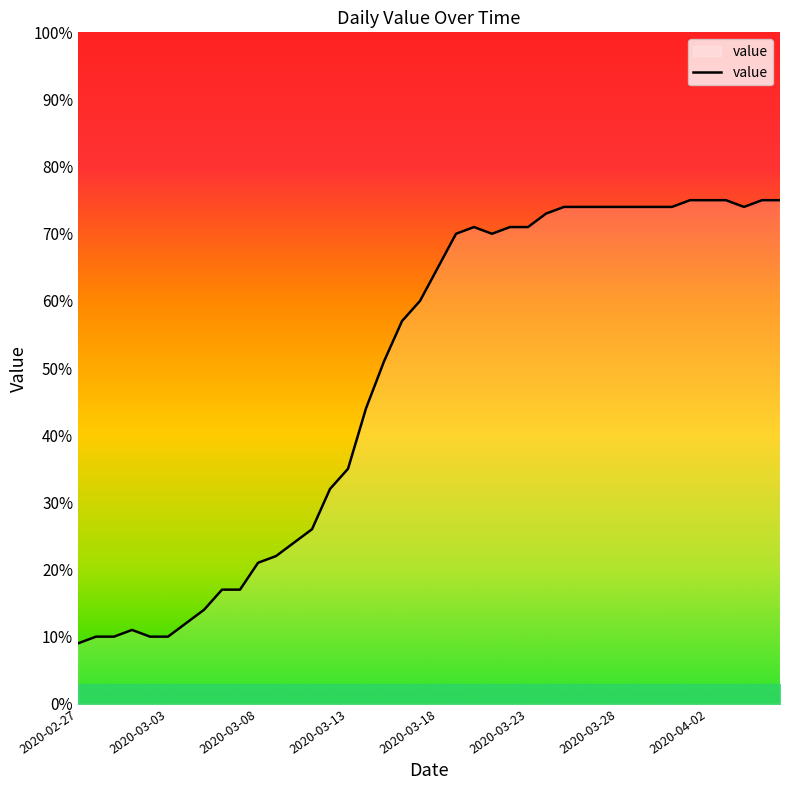

What is the maximum value shown in the chart?

75